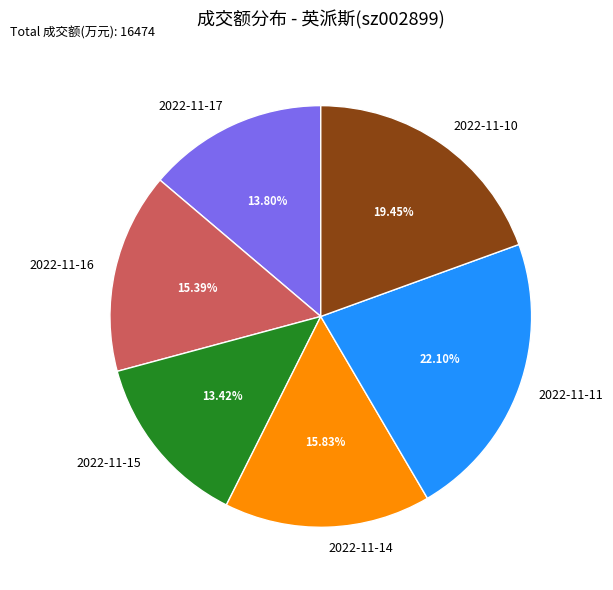

To the nearest percent, what is the difference between the 2022-11-17 and 2022-11-14 slice percentages?

2%